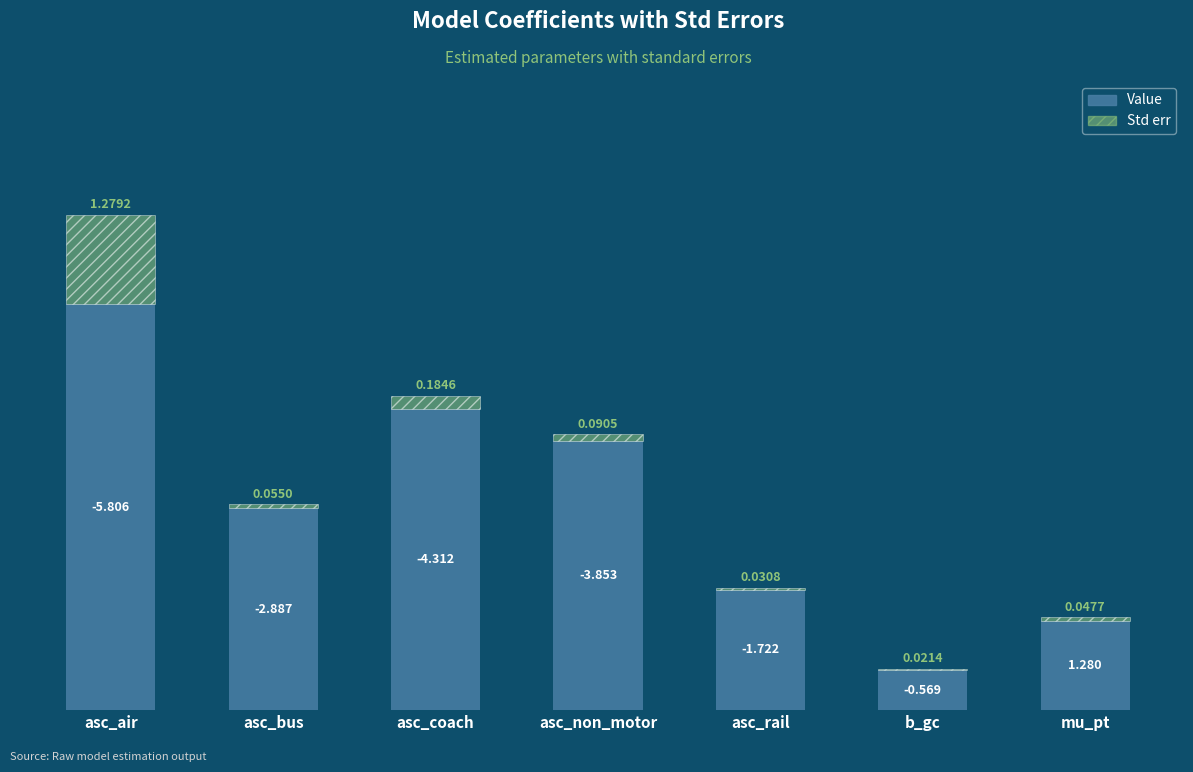

List the labels in order of Std err value, smallest first.

b_gc, asc_rail, mu_pt, asc_bus, asc_non_motor, asc_coach, asc_air